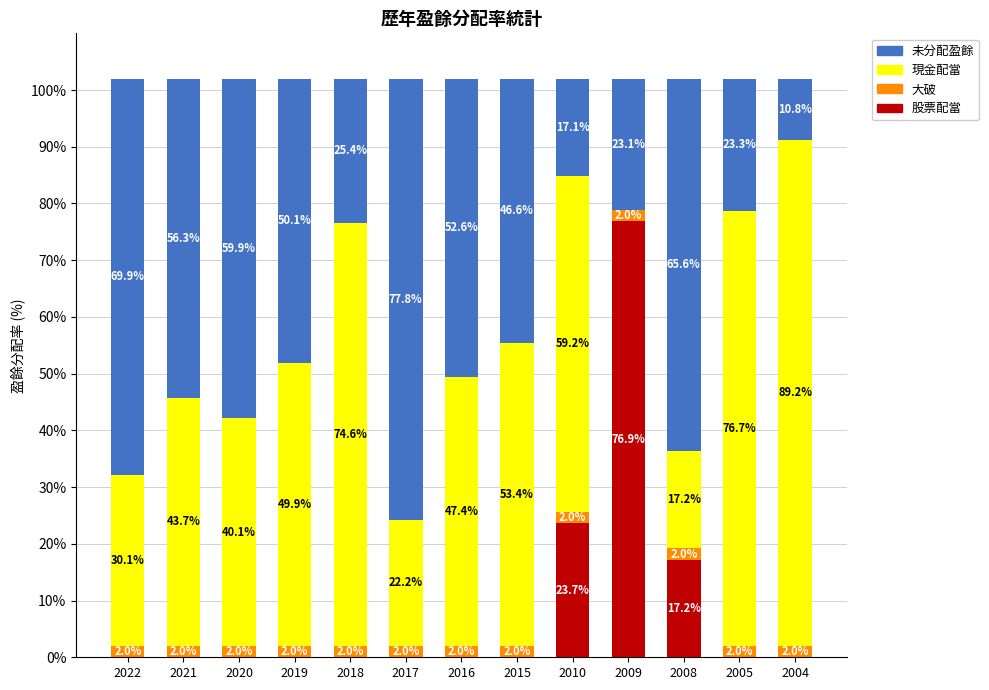

How many data points does each series have?

13